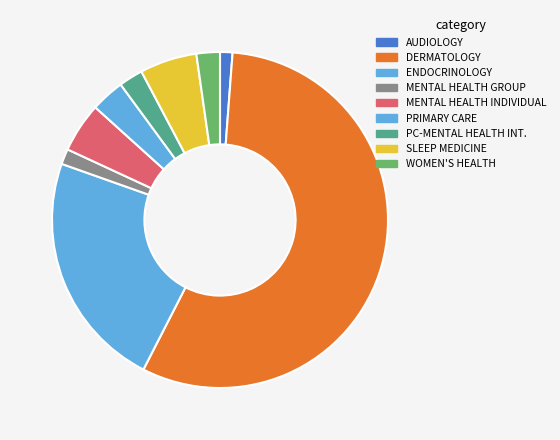

How many segments does this pie chart have?

9